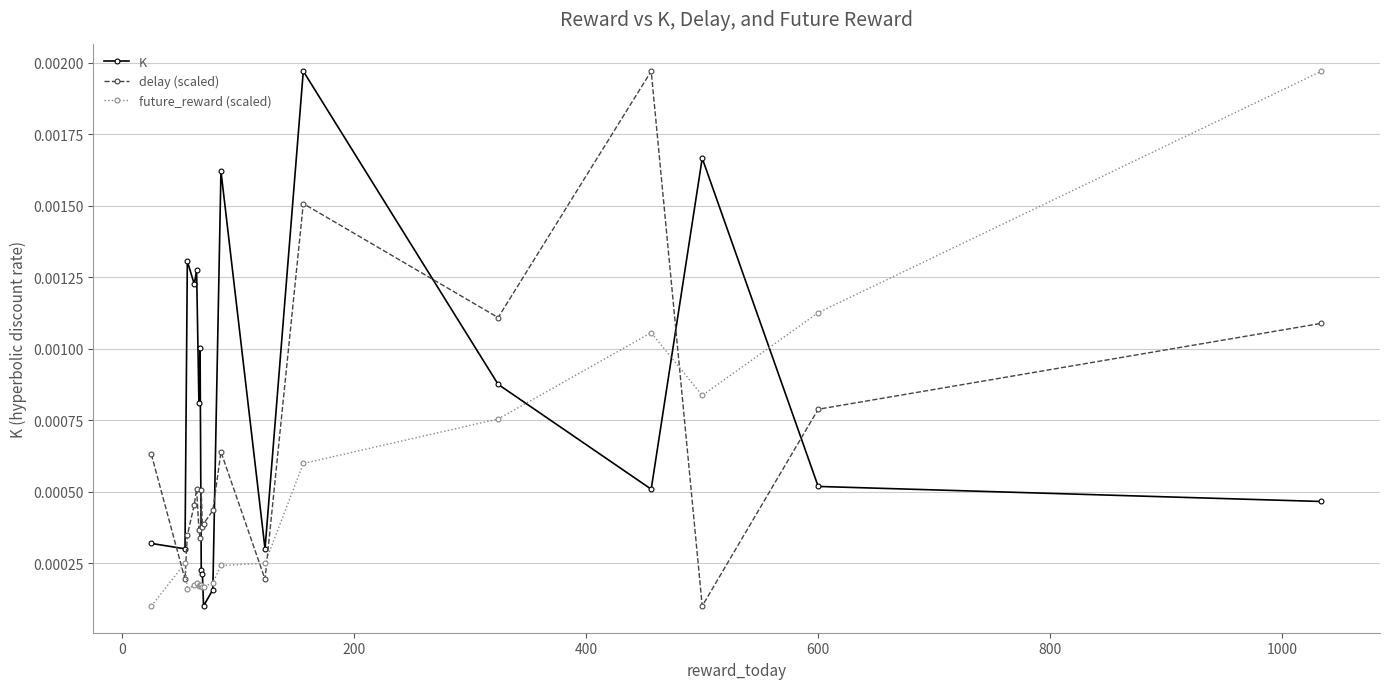

How many interior local peaks does the delay (scaled) series have?

5